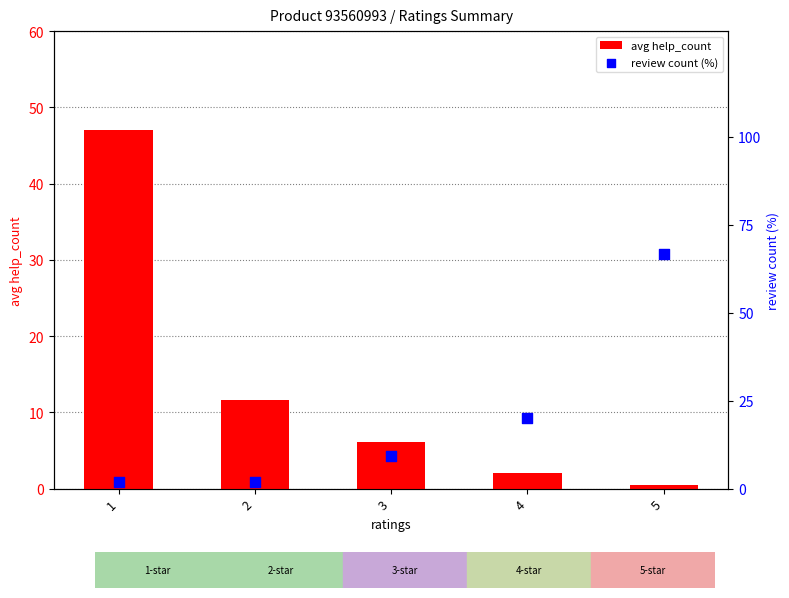

What are all the series names shown in the legend?

avg help_count, review count (%)